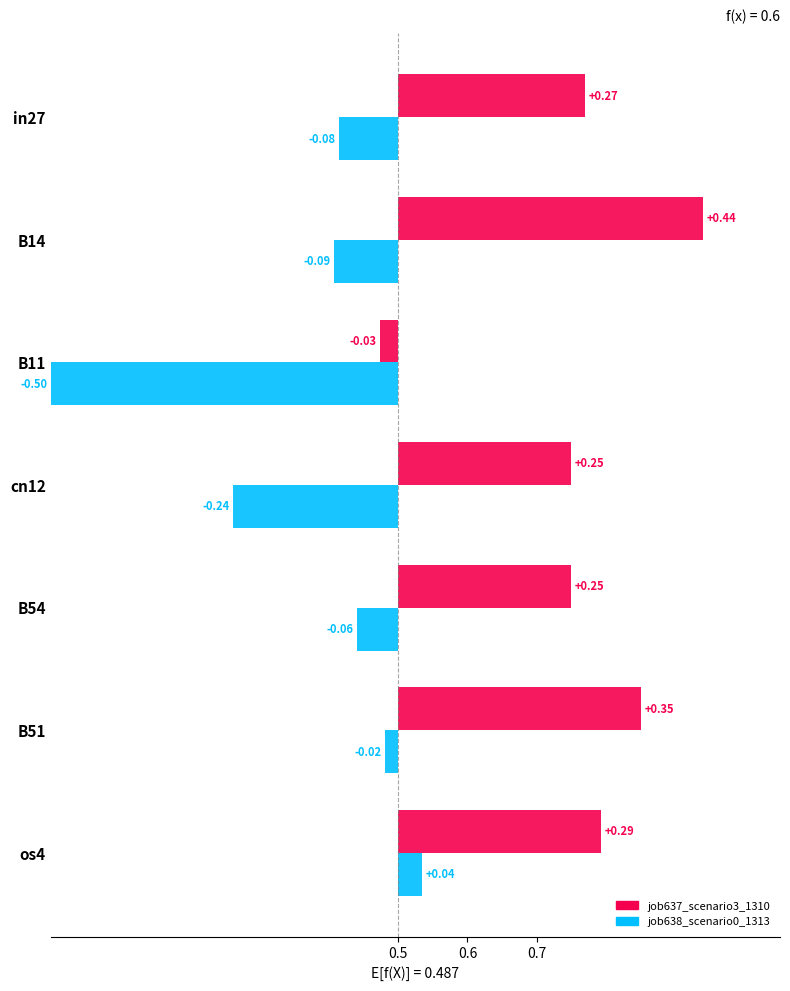

Does the chart contain stacked bars?

No